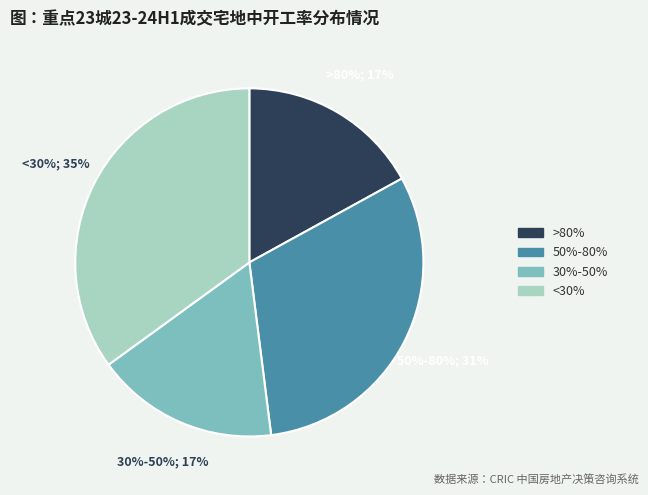

Count the number of slices in the pie.

4